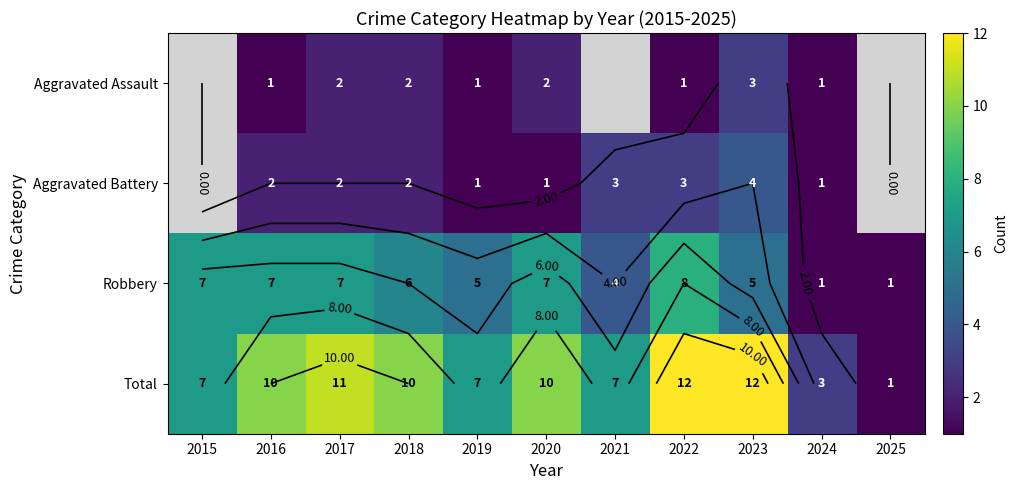

True or false: Aggravated Battery has a value of 0.2 at 2019.

False